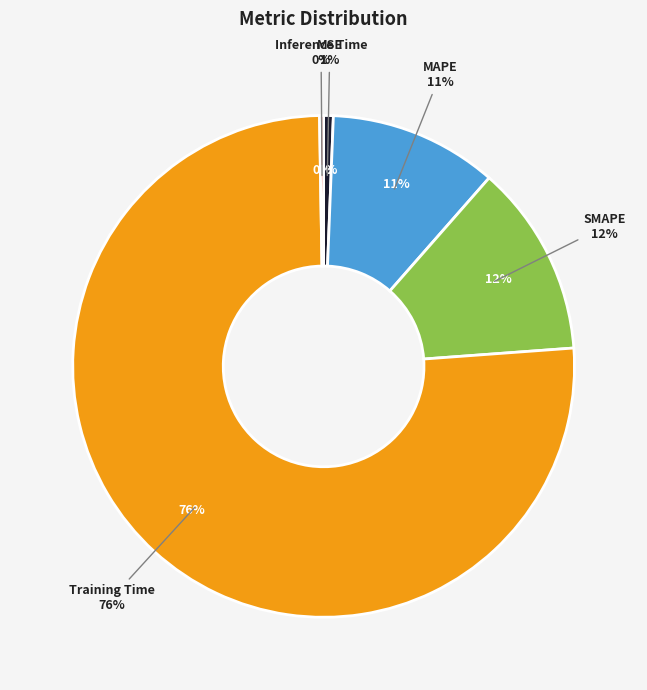

Rank the categories by value from highest to lowest.

Training Time, SMAPE, MAPE, MSE, Inference Time